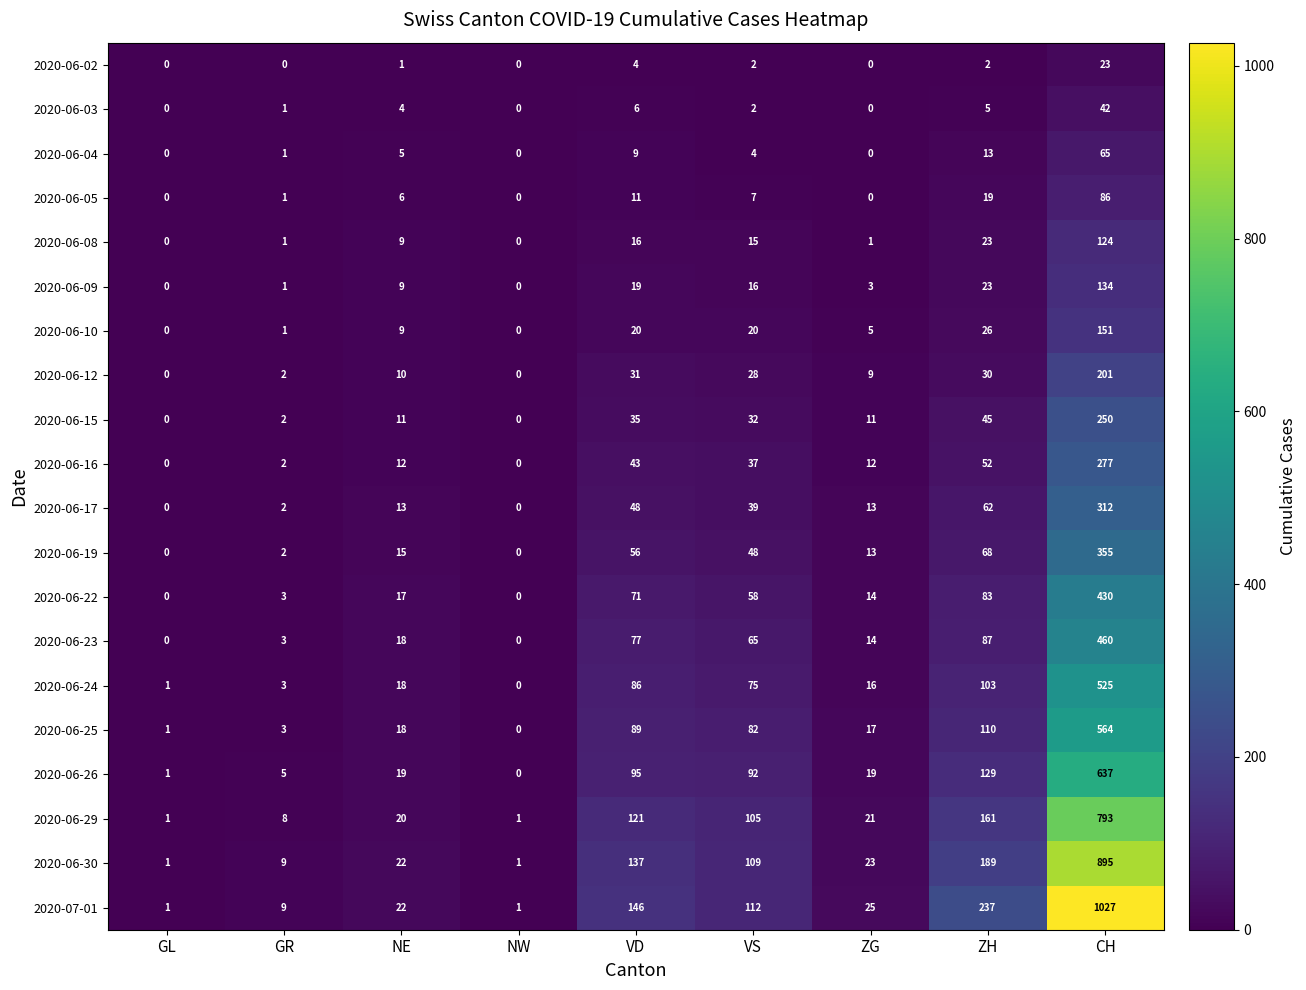

What value does the 2020-06-15 series have at NE?

11